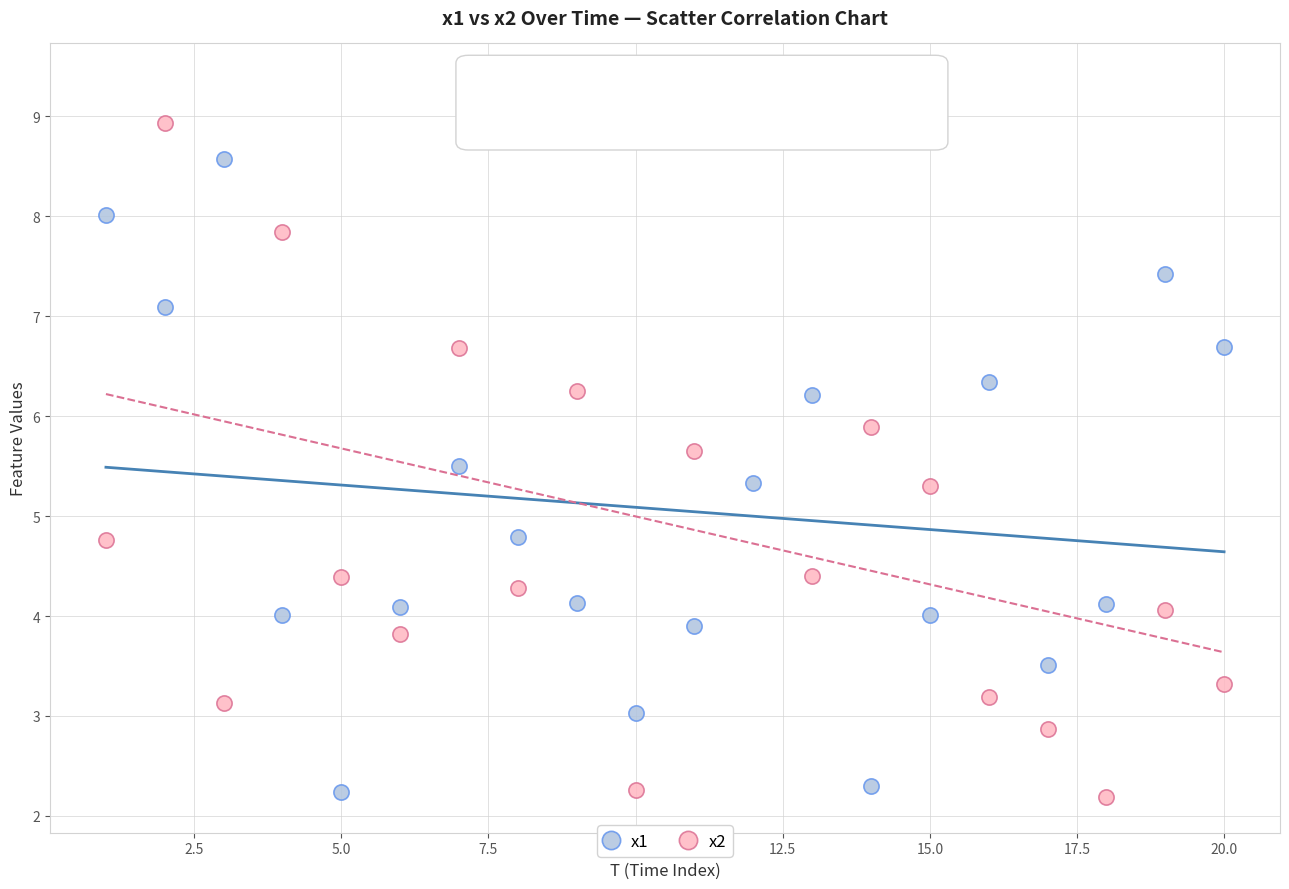

Which series has the largest Y range (max minus min)?

x2